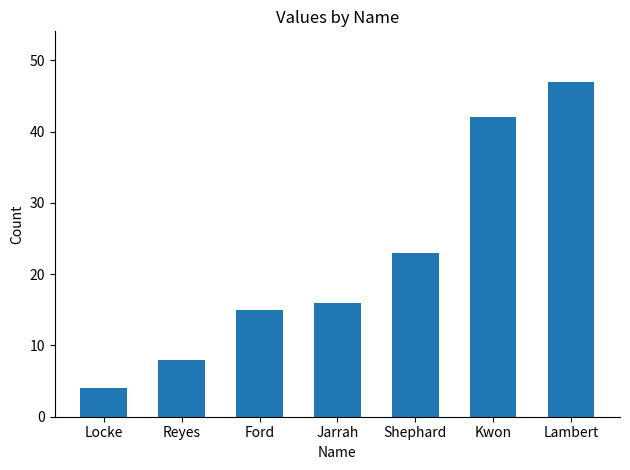

Between Locke and Shephard, which is larger?

Shephard